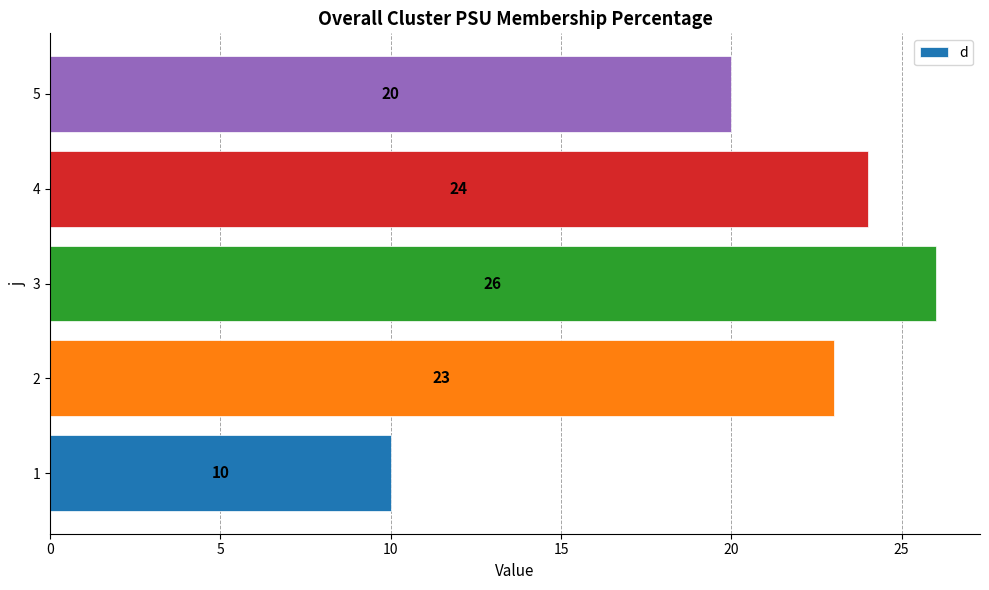

List the labels in order of value, smallest first.

1, 5, 2, 4, 3